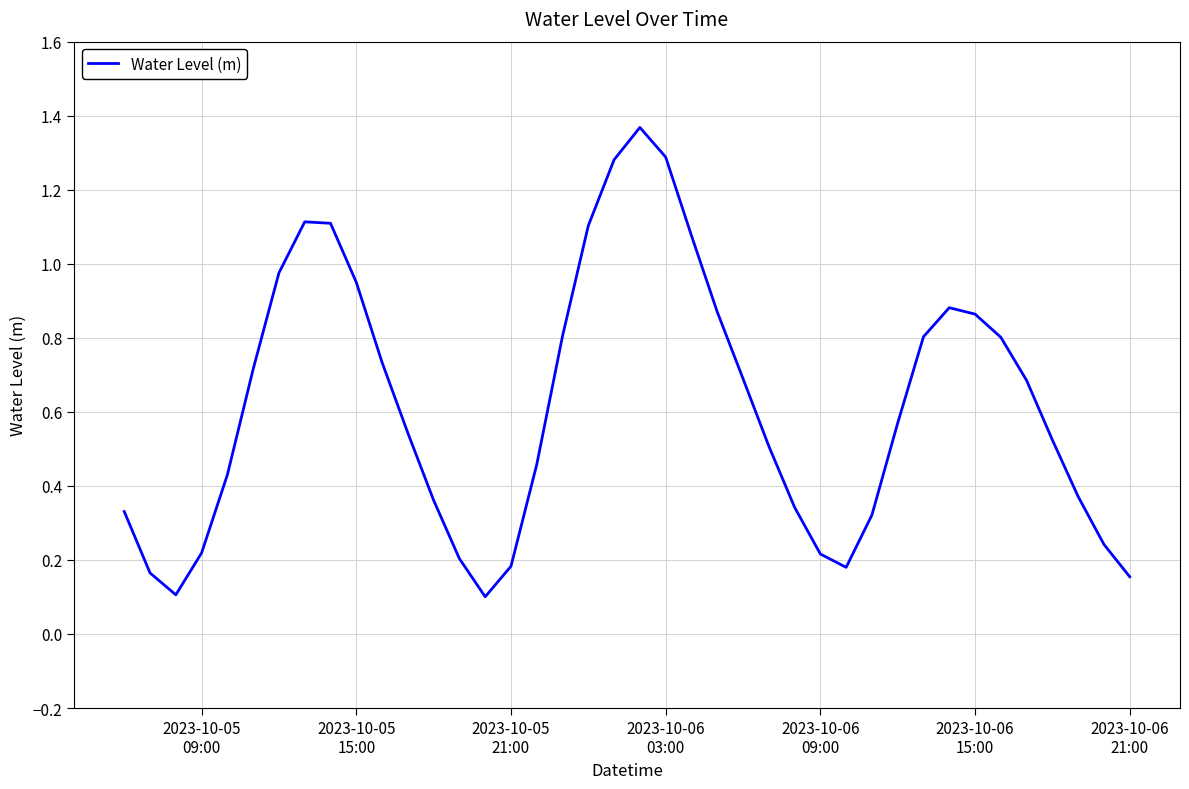

How many lines are shown in the chart?

1